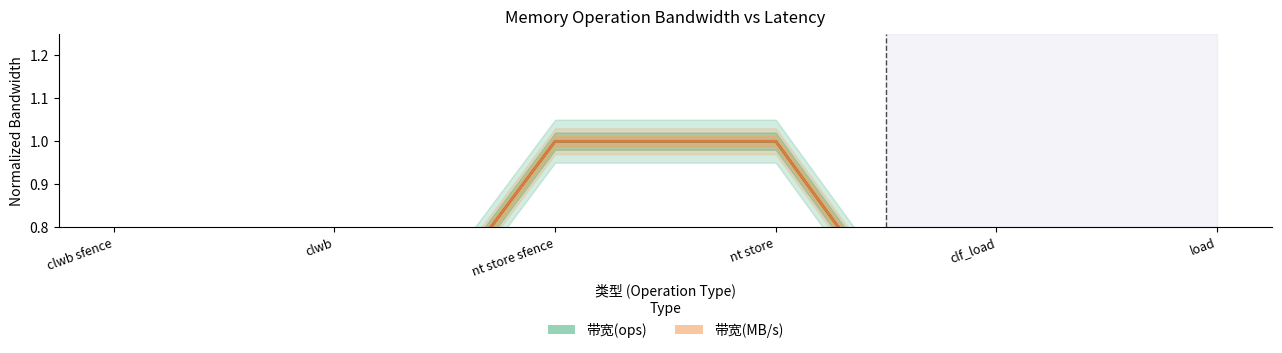

What is the label of the 3rd point from the right?

nt store